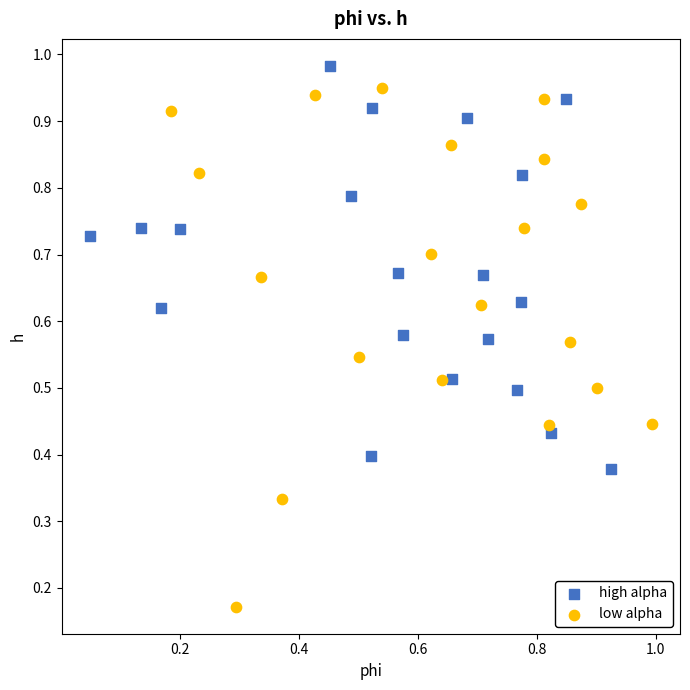

Which series reaches the minimum Y coordinate?

low alpha